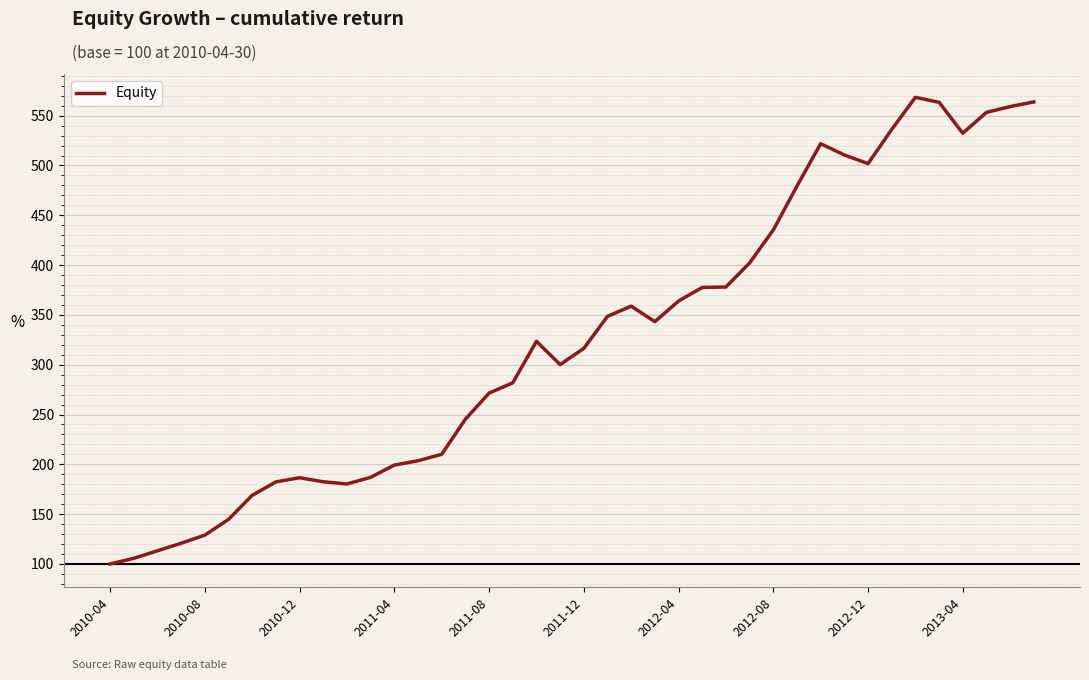

What is the maximum value shown in the chart?

568.4